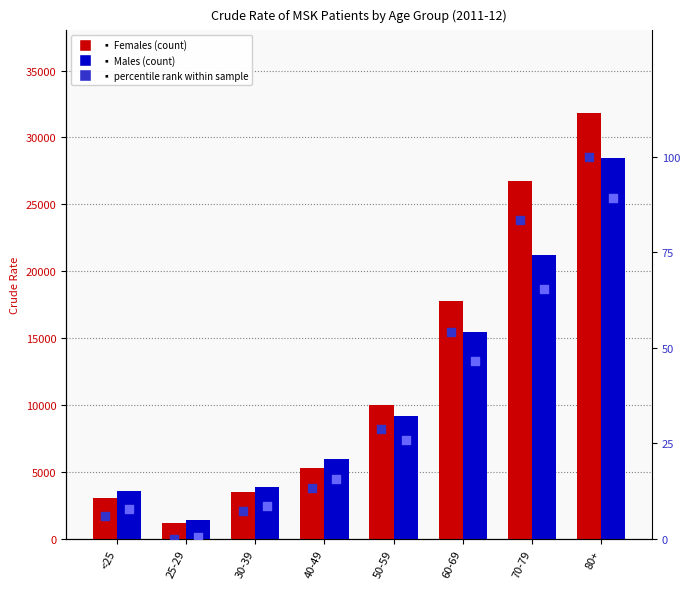

Which series contains the highest Y value?

Females